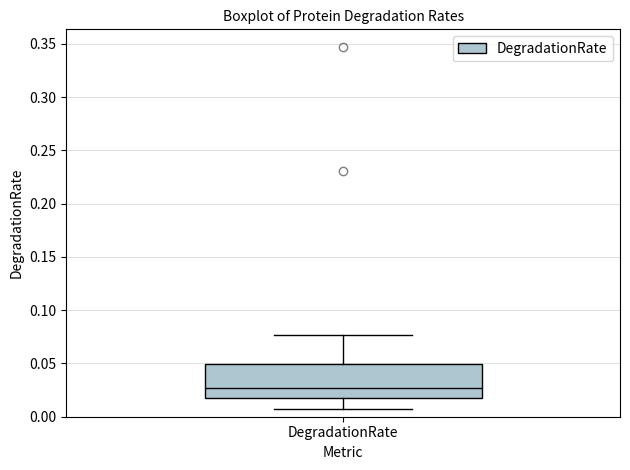

Where does the median line of the box for DegradationRate sit on the y-axis? The values are not printed on the chart, so give them approximately, as read against the axis.

0.025